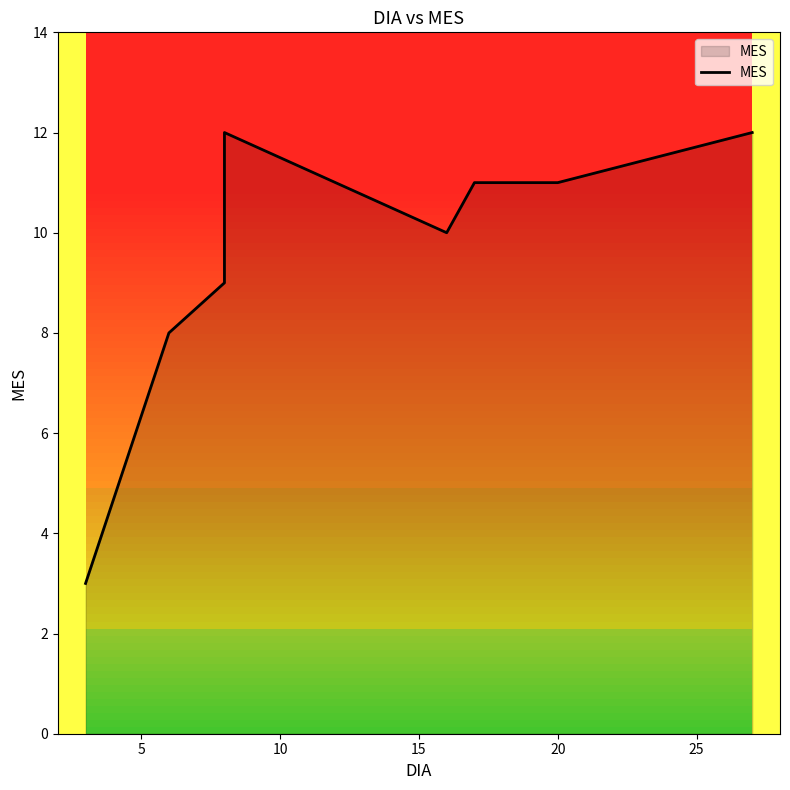

The chart shows a value of 4 at 5. True or false?

False